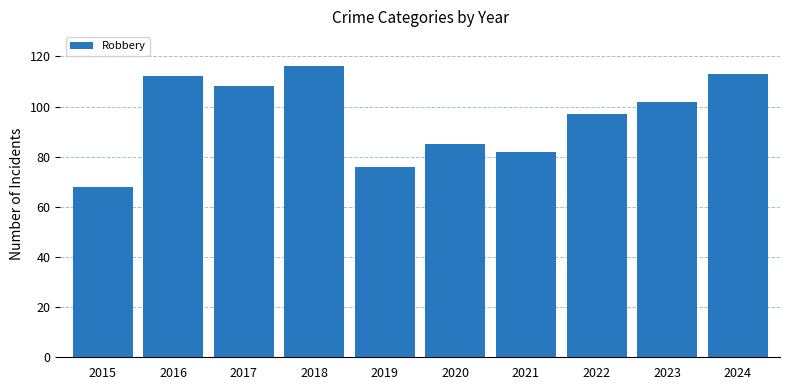

How many data points does each series have?

10